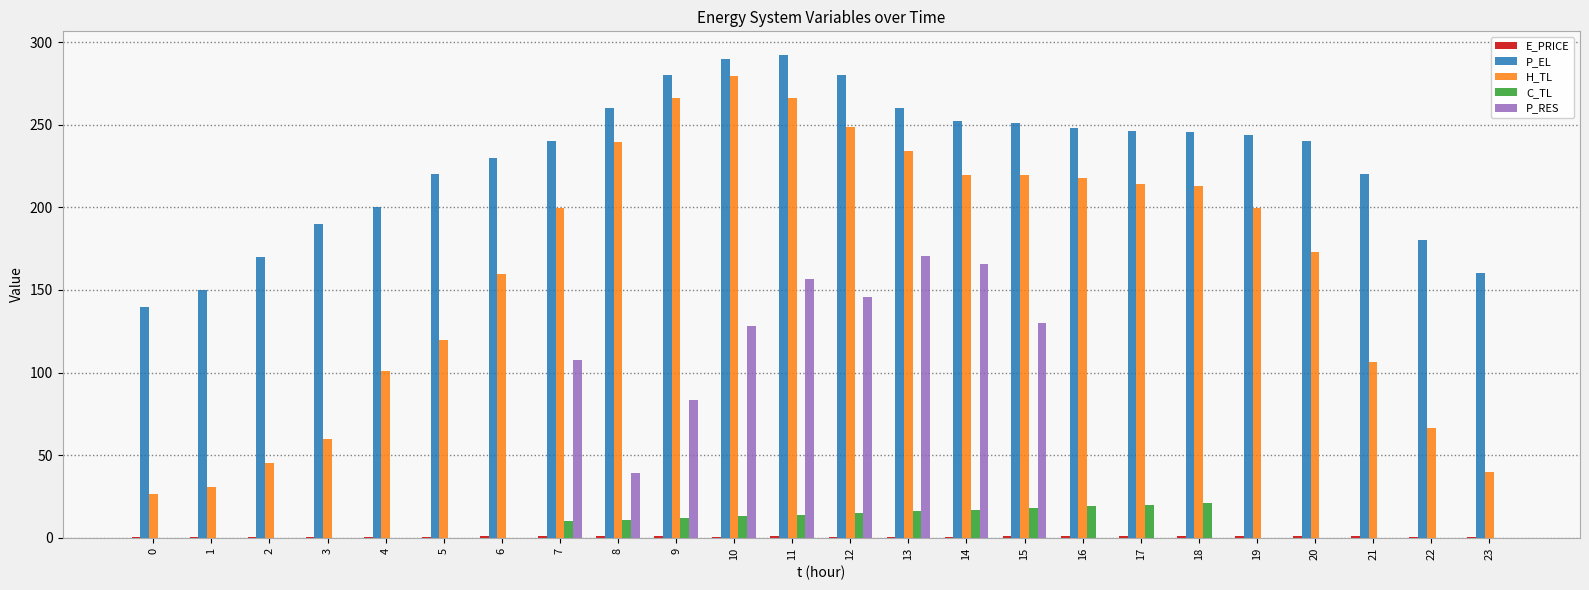

What is the sum of all P_RES values?

1126.3